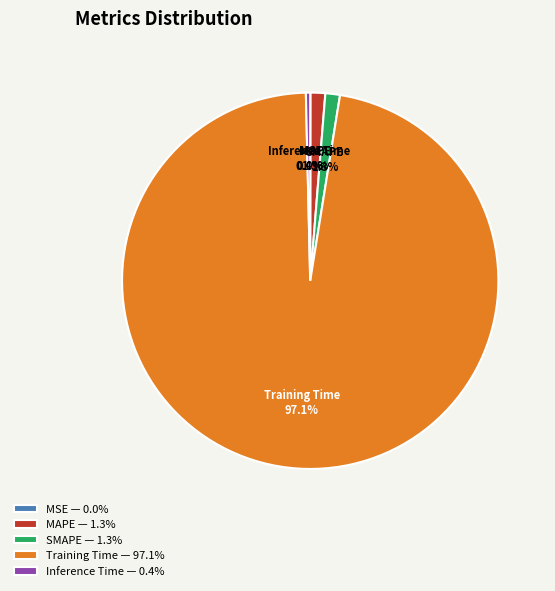

Between Inference Time and MAPE, which is larger?

MAPE